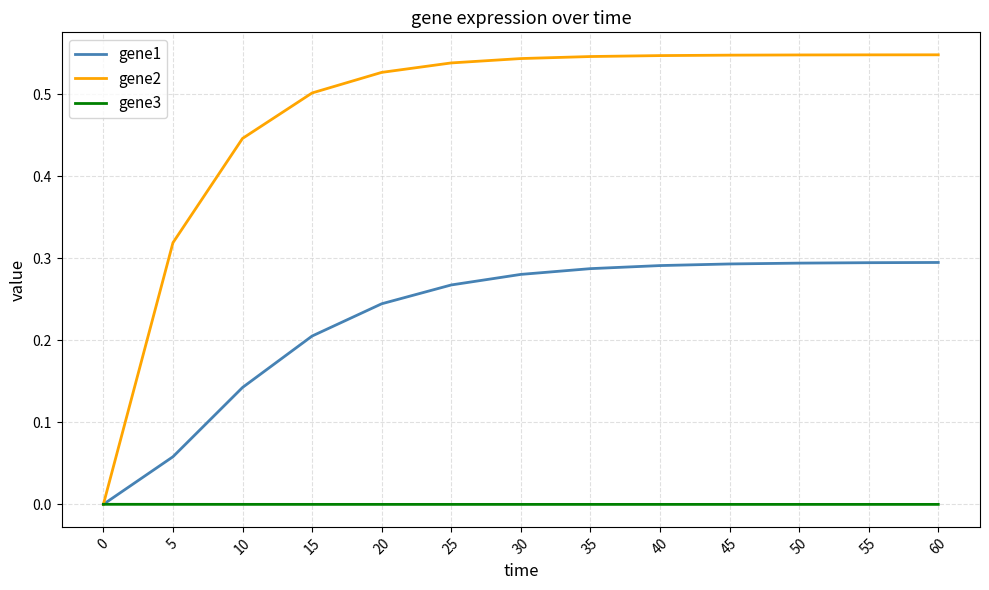

Is it true that gene3 equals -0.0 at 15?

True